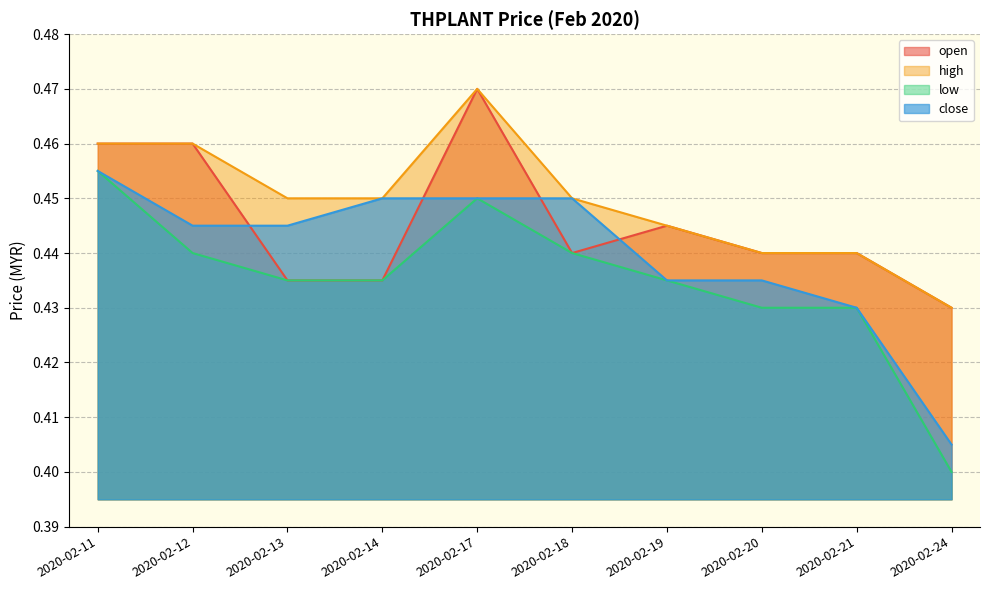

Does the chart display data point markers on the line(s)?

No